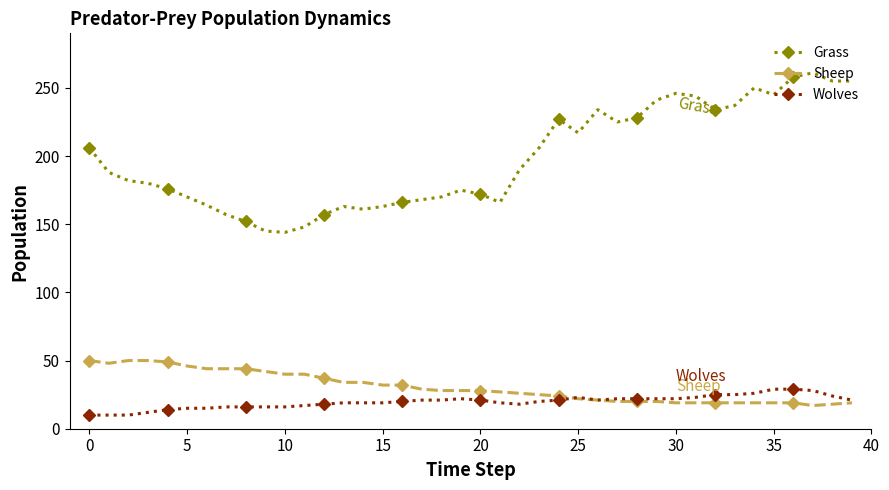

True or false: Wolves and Grass cross at least once.

False